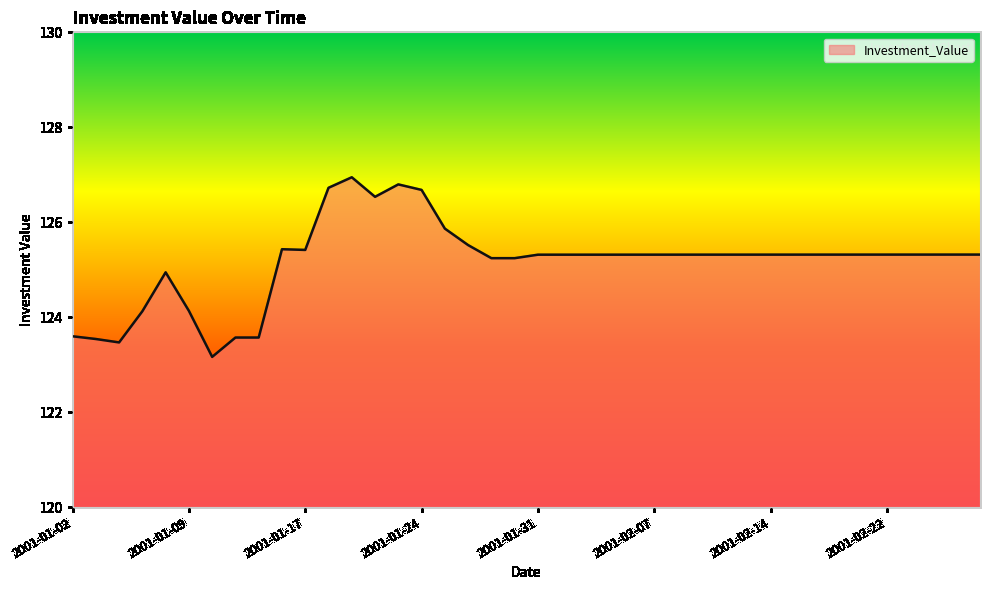

What is the difference between the maximum and minimum values?

3.8